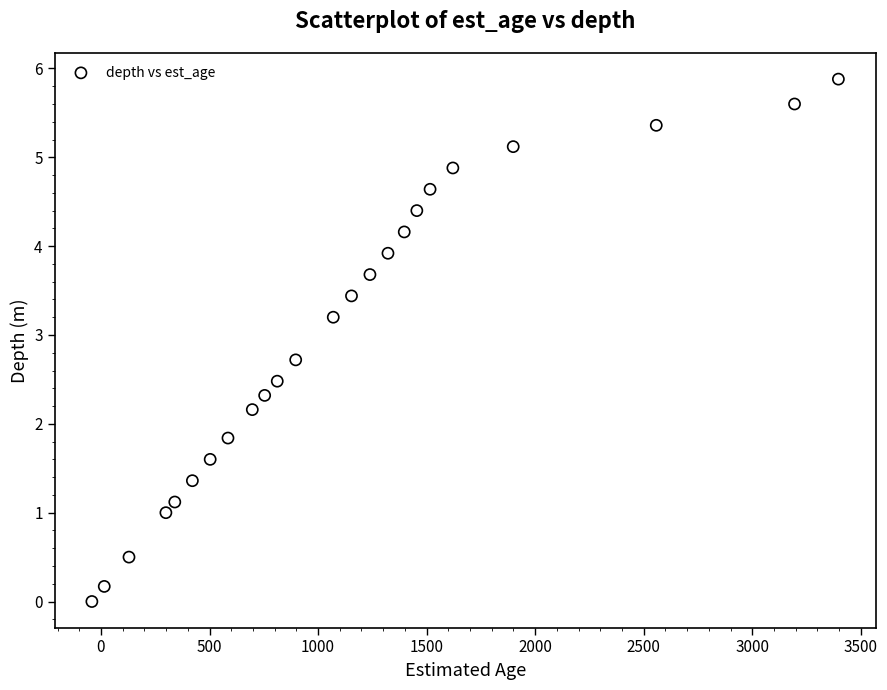

What is the range of Y values (max minus min)?

5.9